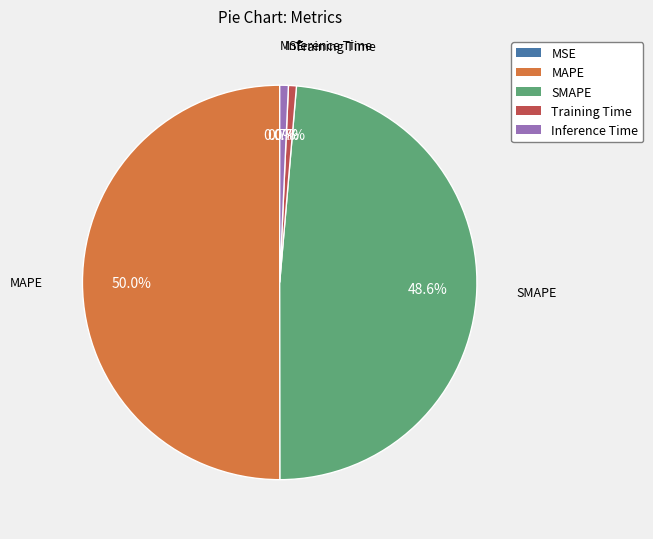

To the nearest percent, what portion does SMAPE represent?

49%